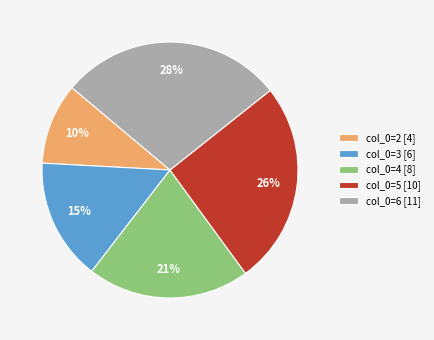

Between col_0=4 [8] and col_0=3 [6], which is larger?

col_0=4 [8]